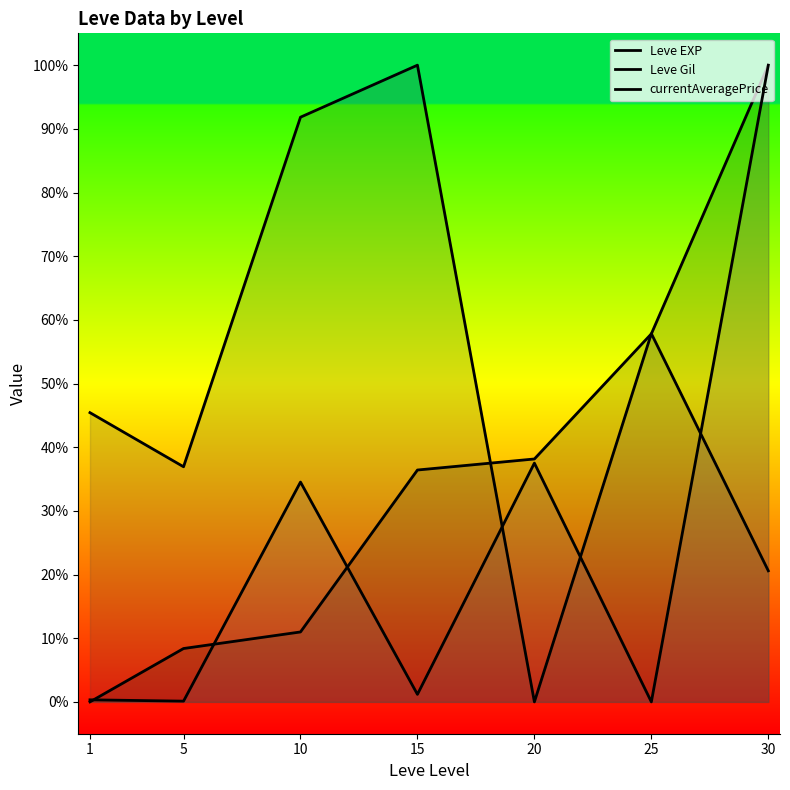

At which category does the chart reach its minimum across all series?

1